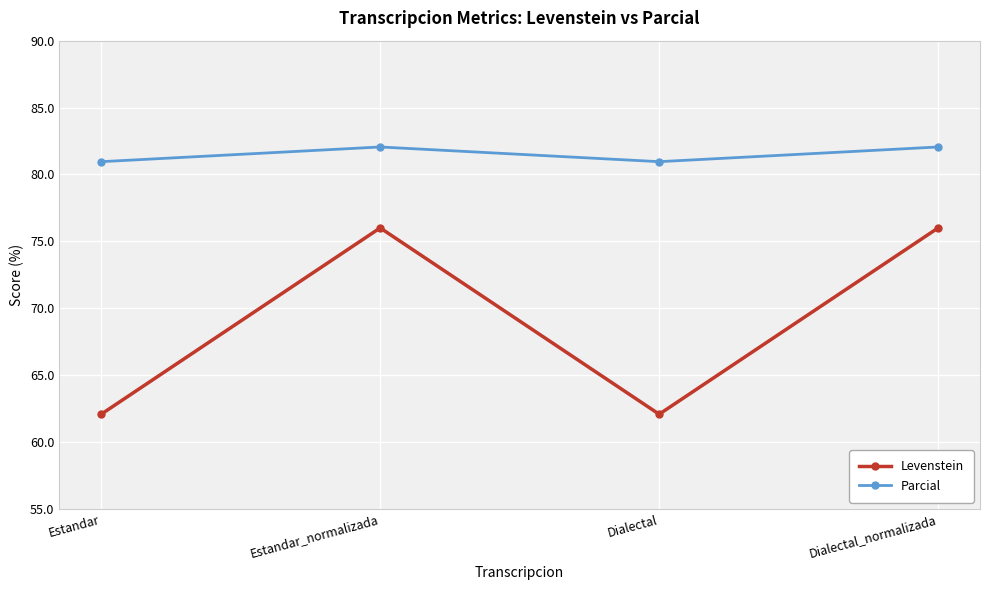

True or false: Parcial and Levenstein cross at least once.

False